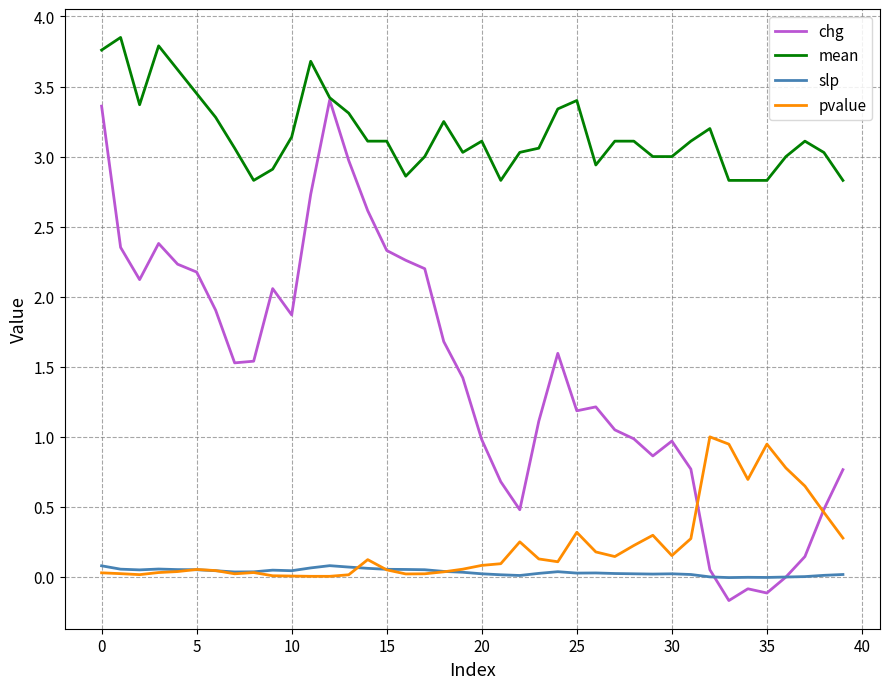

Which series has the widest spread of values?

chg